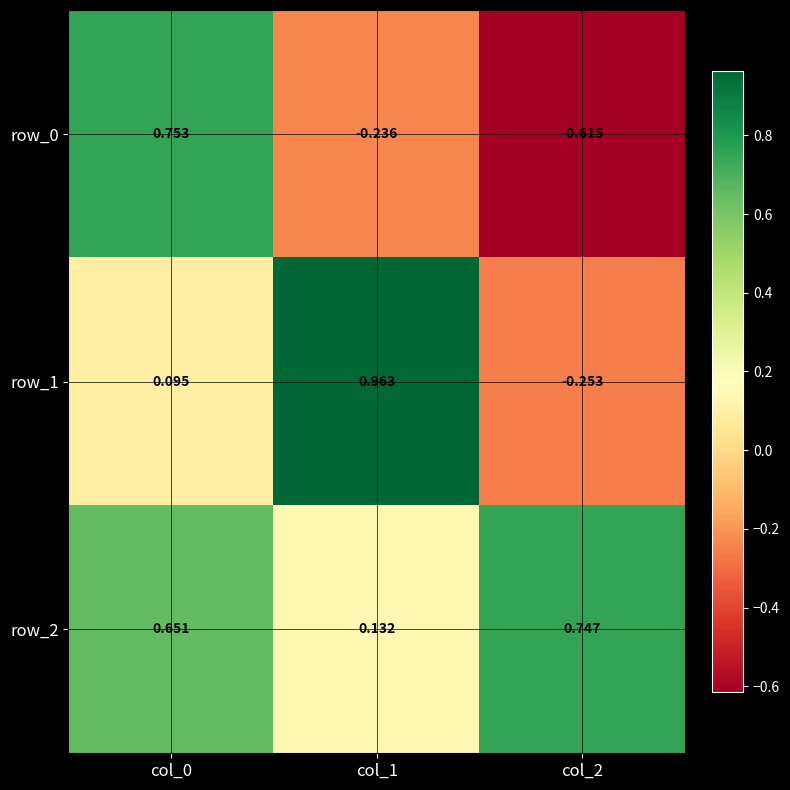

Is the value of row_1 at col_0 greater than the value of row_0 at col_0?

No